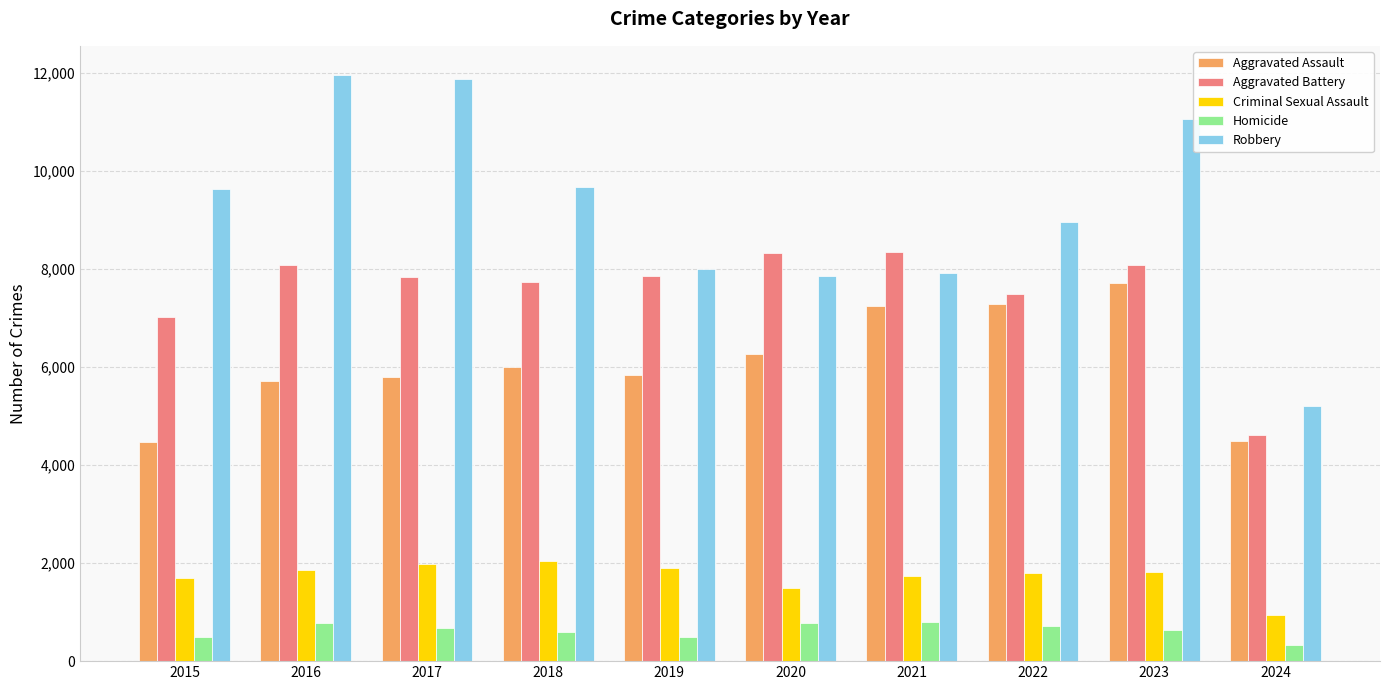

What is the value of the Robbery bar at the 2nd from the left?

11960